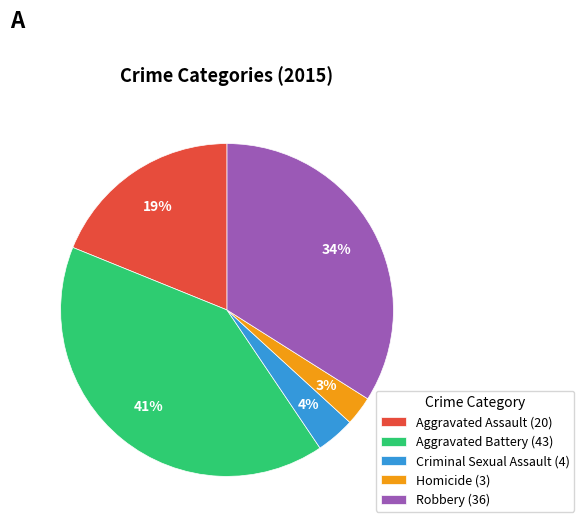

Do Criminal Sexual Assault and Robbery together represent more than half of the pie?

No